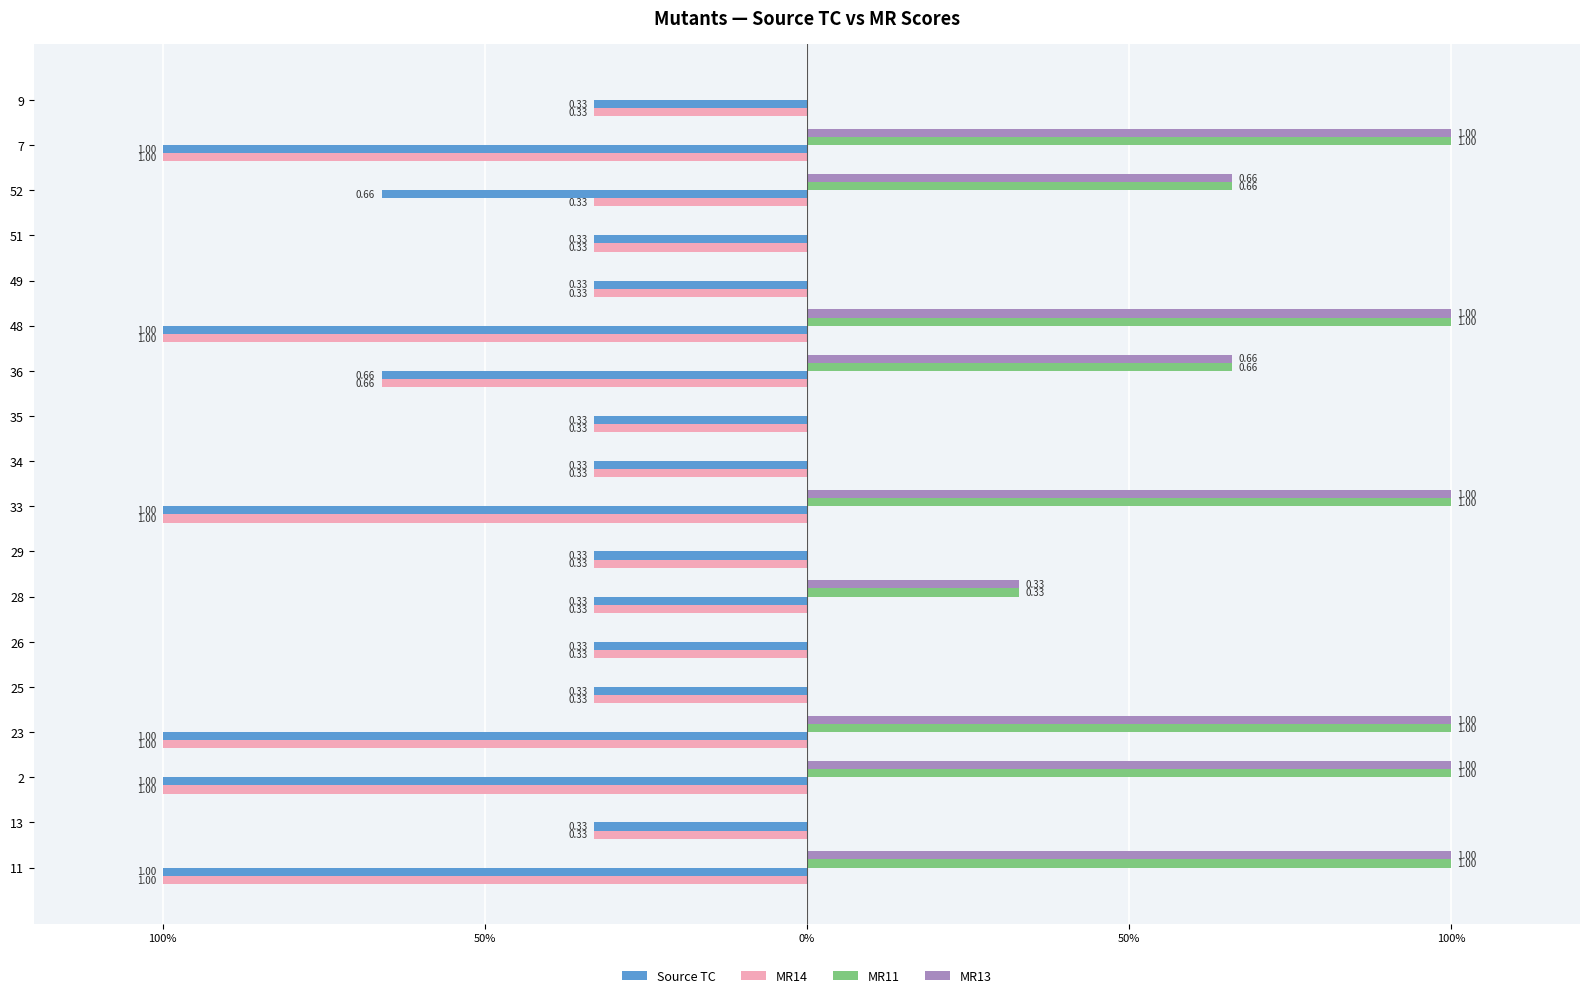

Reading right to left, what are all the values shown in this chart?

Source TC: -0.3	-1.0	-0.7	-0.3	-0.3	-1.0	-0.7	-0.3	-0.3	-1.0	-0.3	-0.3	-0.3	-0.3	-1.0	-1.0	-0.3	-1.0
MR14: -0.3	-1.0	-0.3	-0.3	-0.3	-1.0	-0.7	-0.3	-0.3	-1.0	-0.3	-0.3	-0.3	-0.3	-1.0	-1.0	-0.3	-1.0
MR11: 0.0	1.0	0.7	0.0	0.0	1.0	0.7	0.0	0.0	1.0	0.0	0.3	0.0	0.0	1.0	1.0	0.0	1.0
MR13: 0.0	1.0	0.7	0.0	0.0	1.0	0.7	0.0	0.0	1.0	0.0	0.3	0.0	0.0	1.0	1.0	0.0	1.0